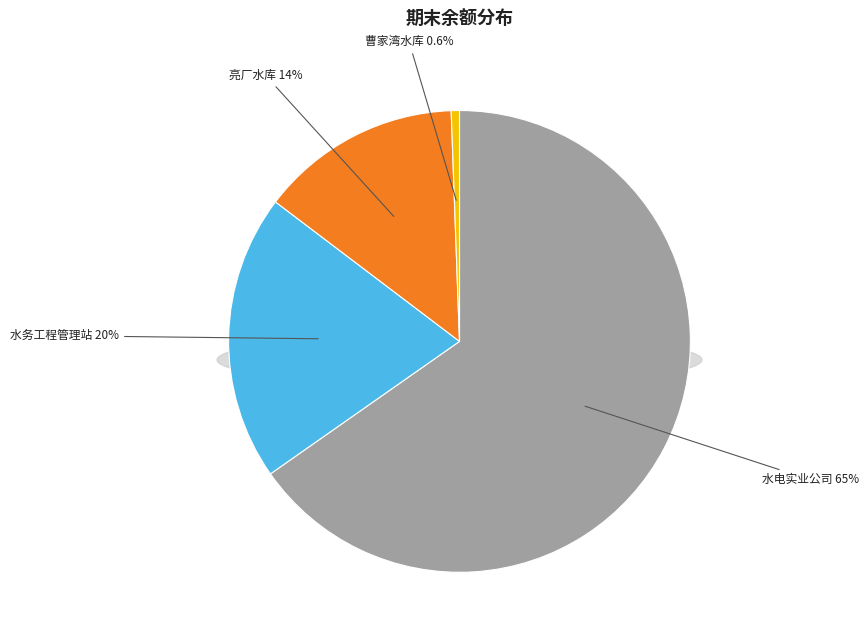

Between 客户/集团外公司/曹家湾水库 and 客户/集团外公司/亮厂水库, which is larger?

客户/集团外公司/亮厂水库